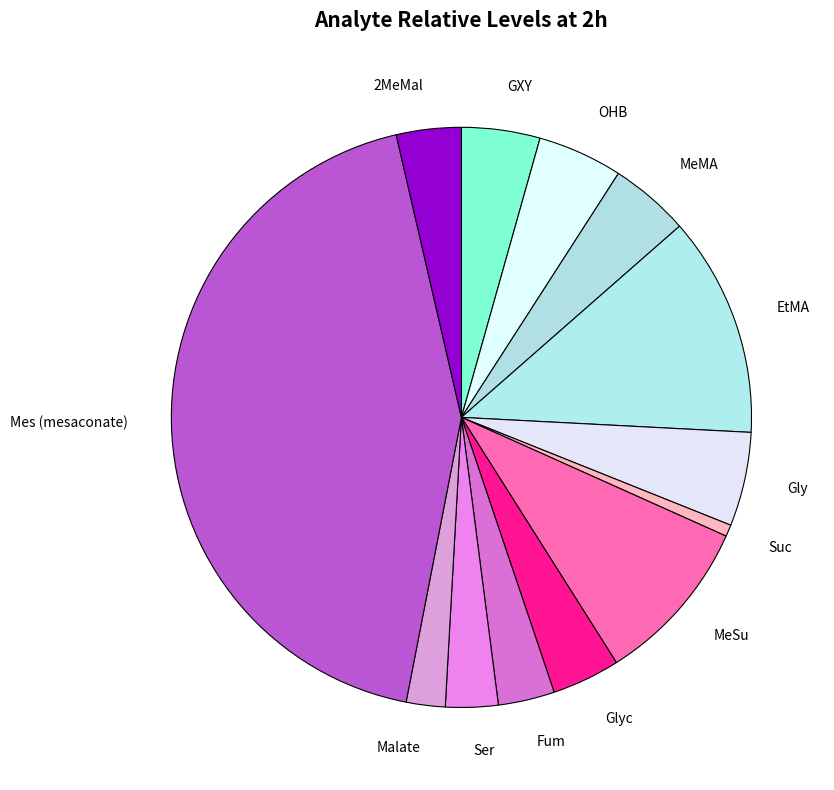

True or false: MeSu accounts for 23% of the total.

False